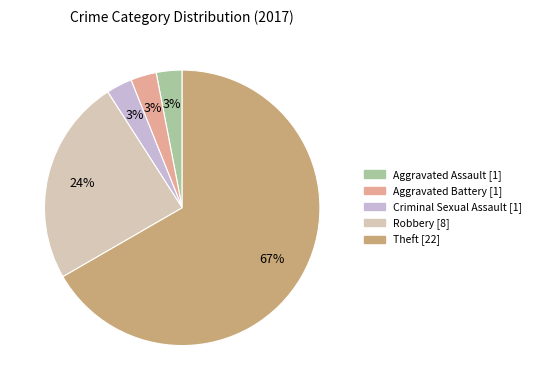

What is the largest slice in the pie chart?

Theft